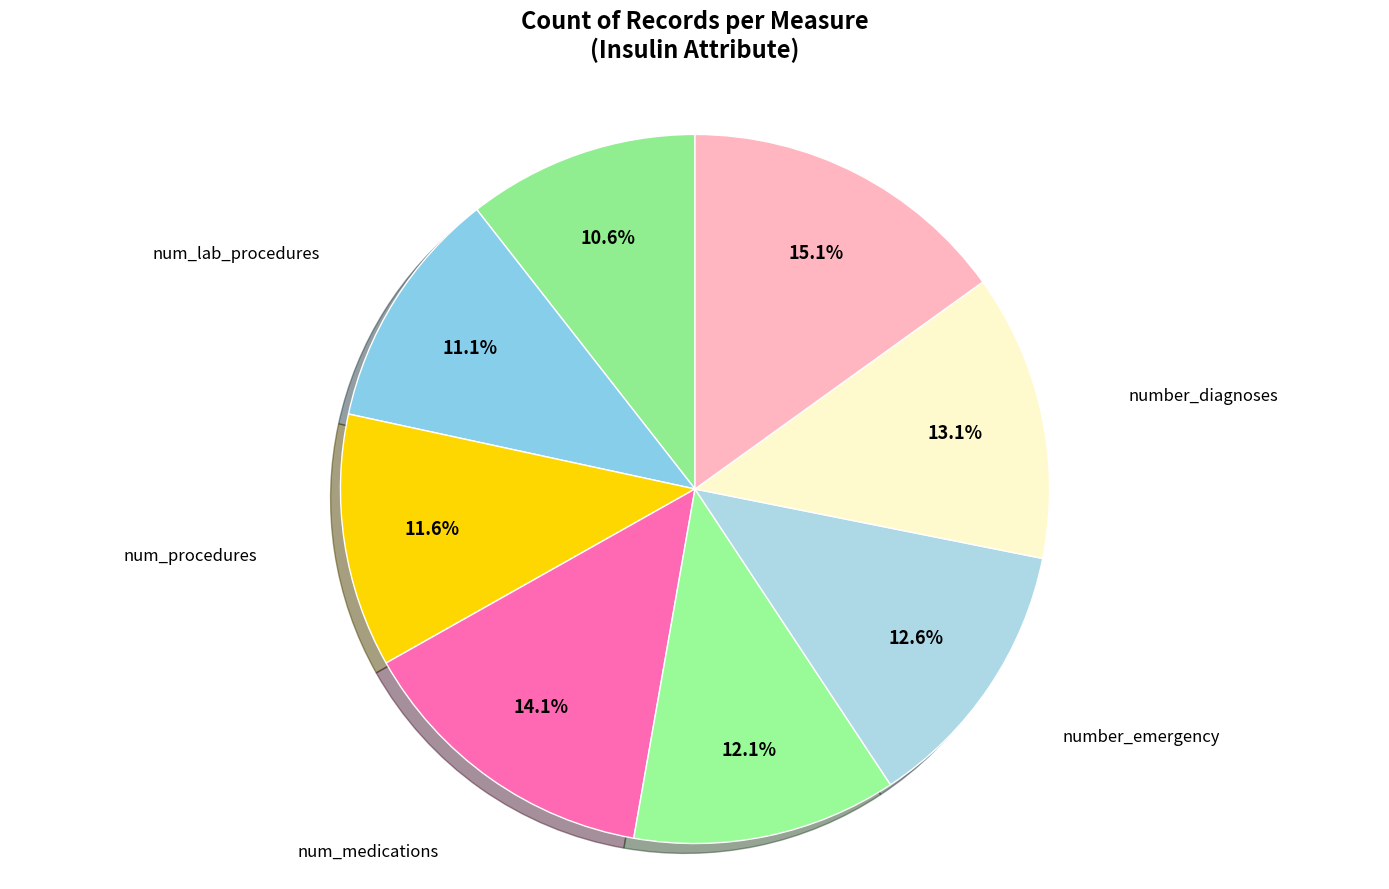

Rank the categories by value from highest to lowest.

number_inpatient, num_medications, number_diagnoses, number_emergency, number_outpatient, num_procedures, num_lab_procedures, time_in_hospital